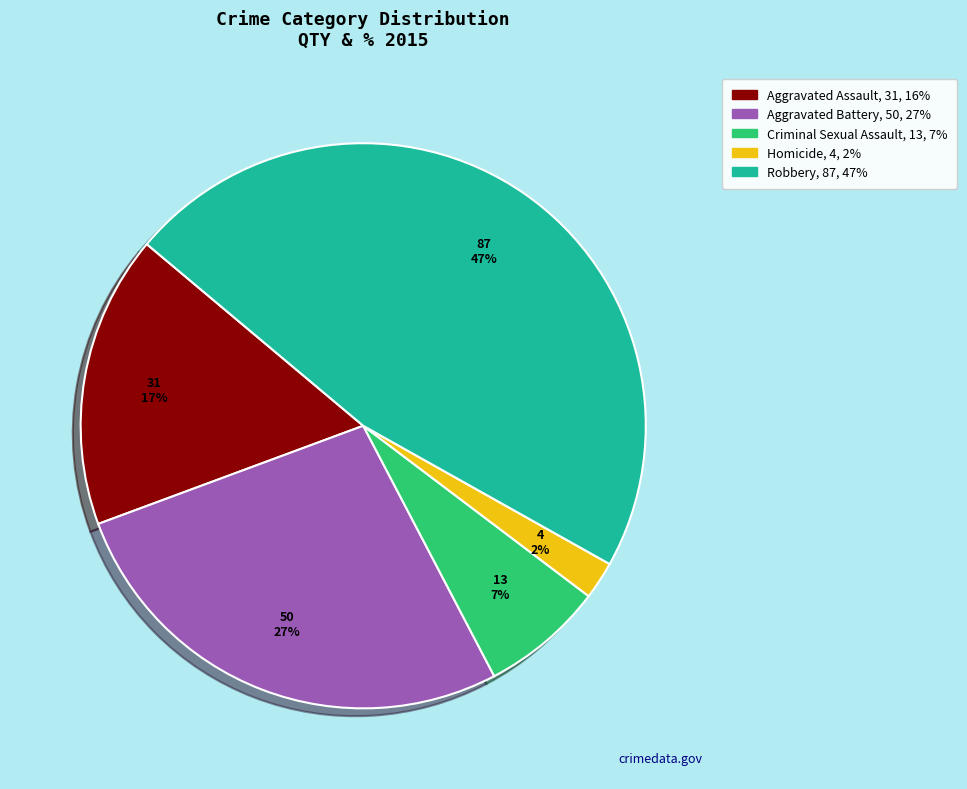

To the nearest percent, what is the difference between the largest and smallest slice percentages?

45%